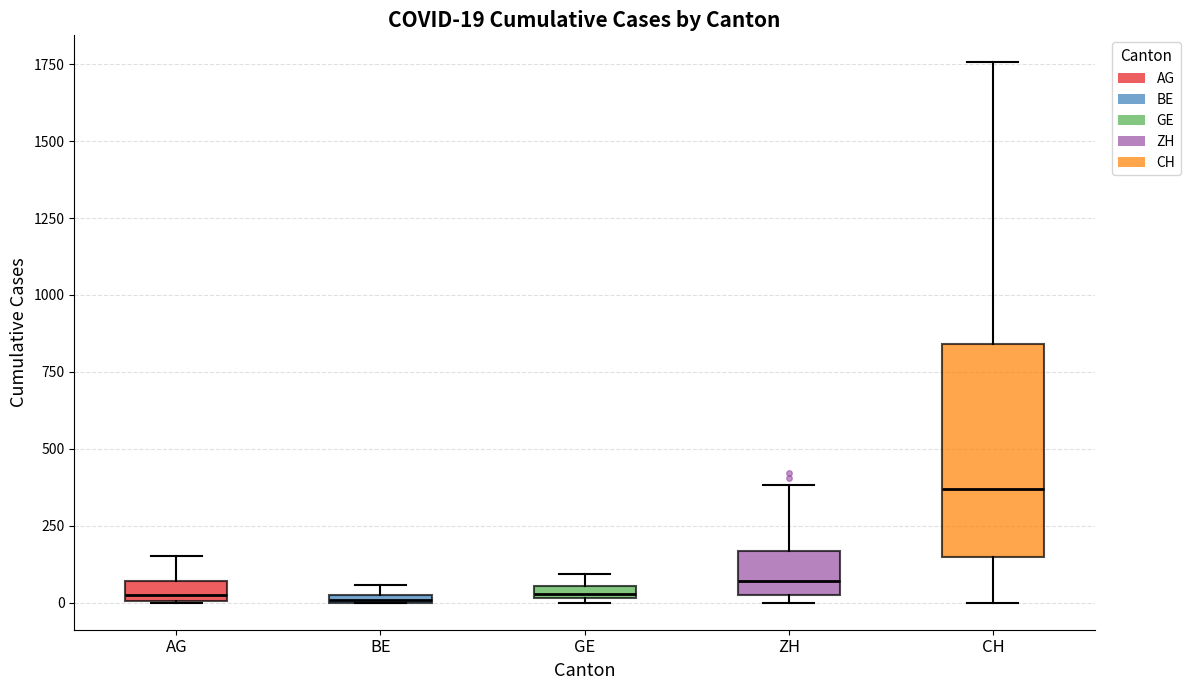

Which box has the highest median line?

CH